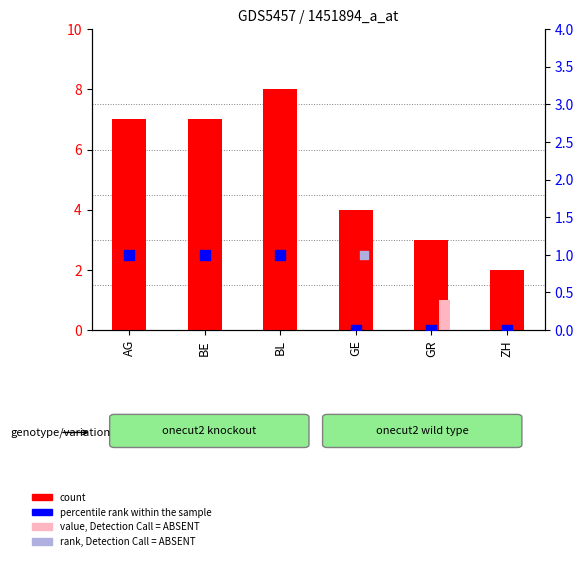

Is the value of percentile rank within the sample at BE greater than the value of count at ZH?

No